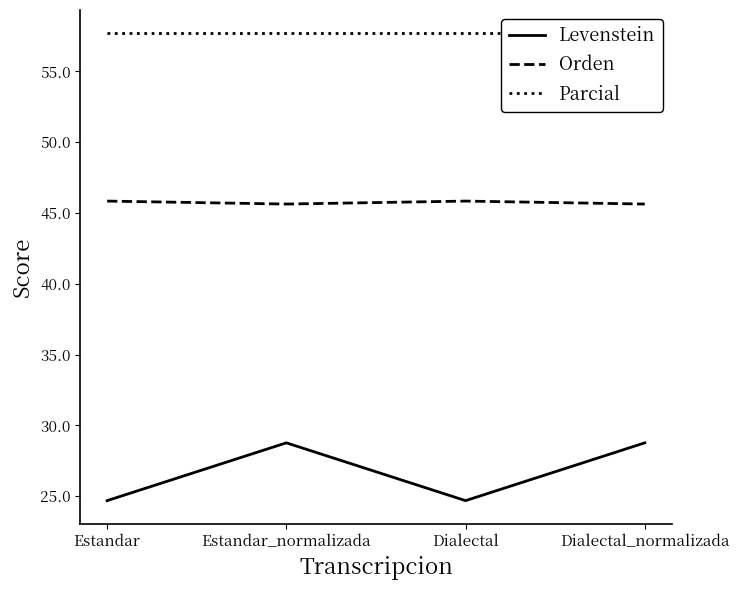

The Levenstein series shows 24.7 at Estandar. True or false?

True